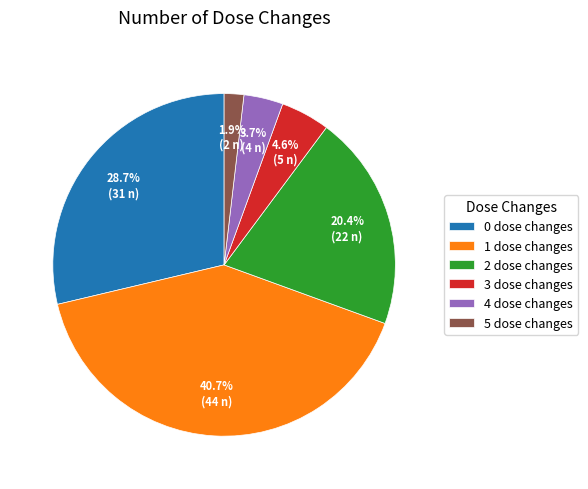

Do 2 and 3 together represent more than half of the pie?

No